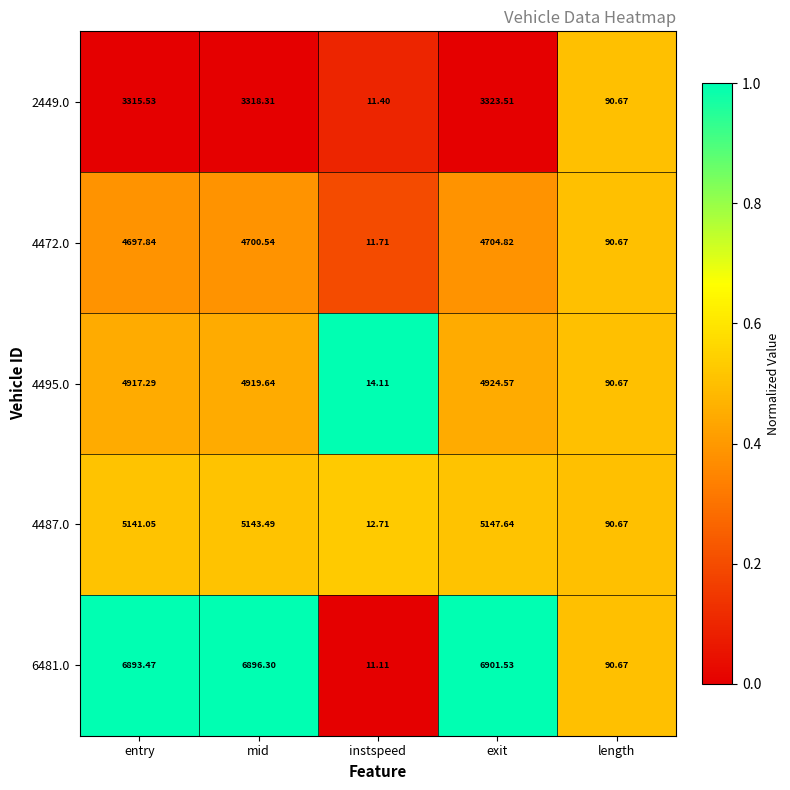

At which category is the sum across all series the highest?

exit